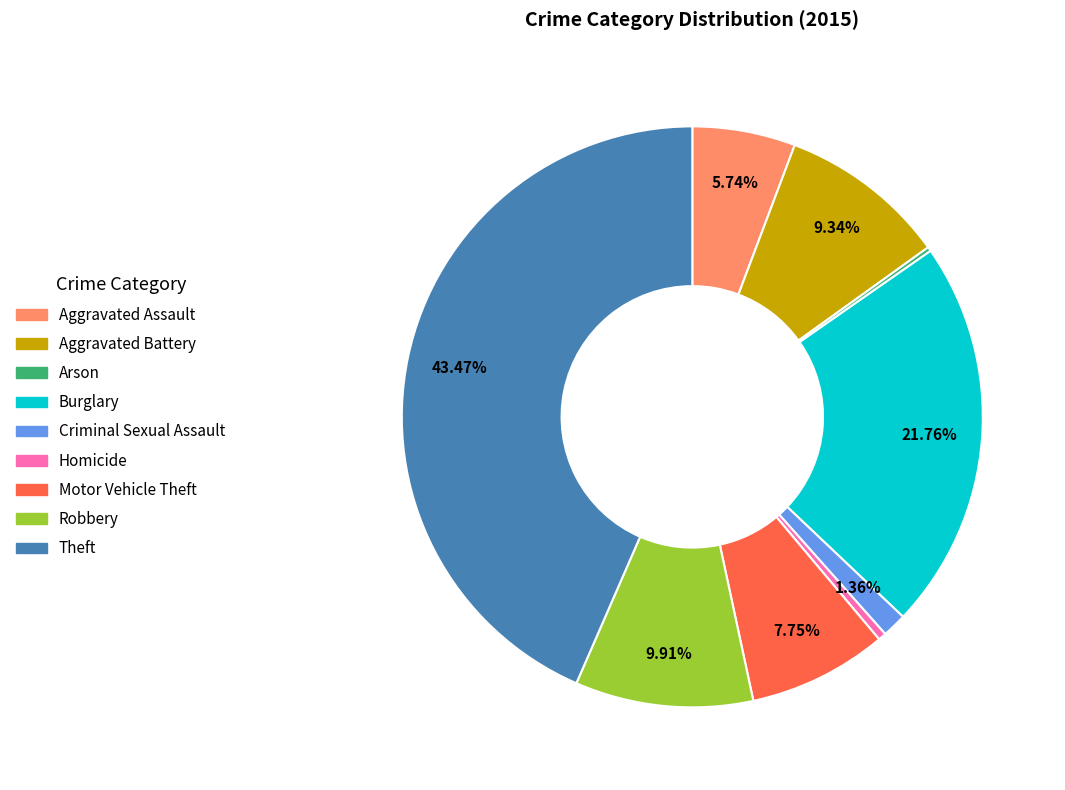

Which has a higher value, Aggravated Assault or Burglary?

Burglary